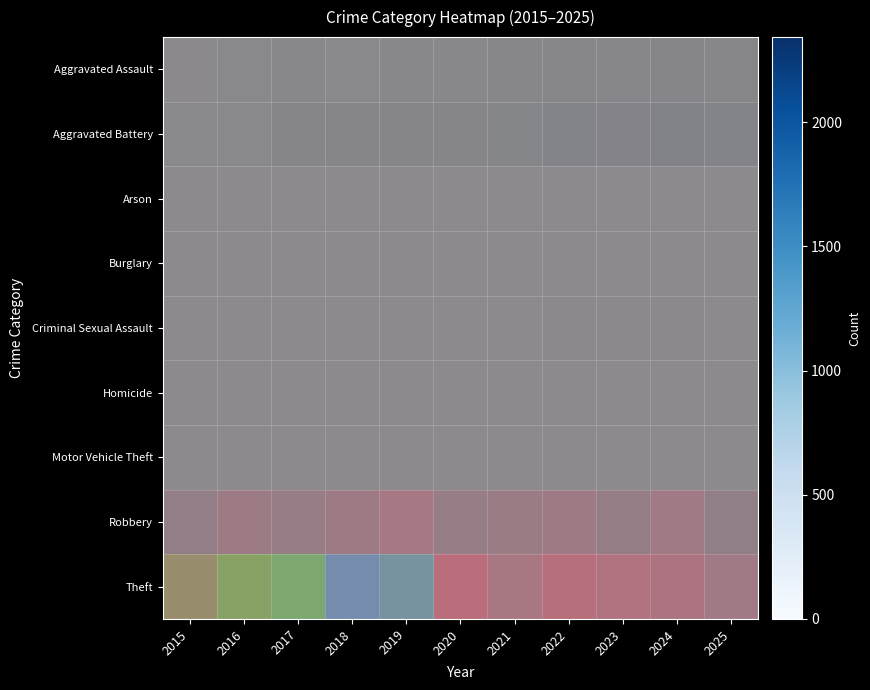

Which series has the largest total across all categories?

Theft